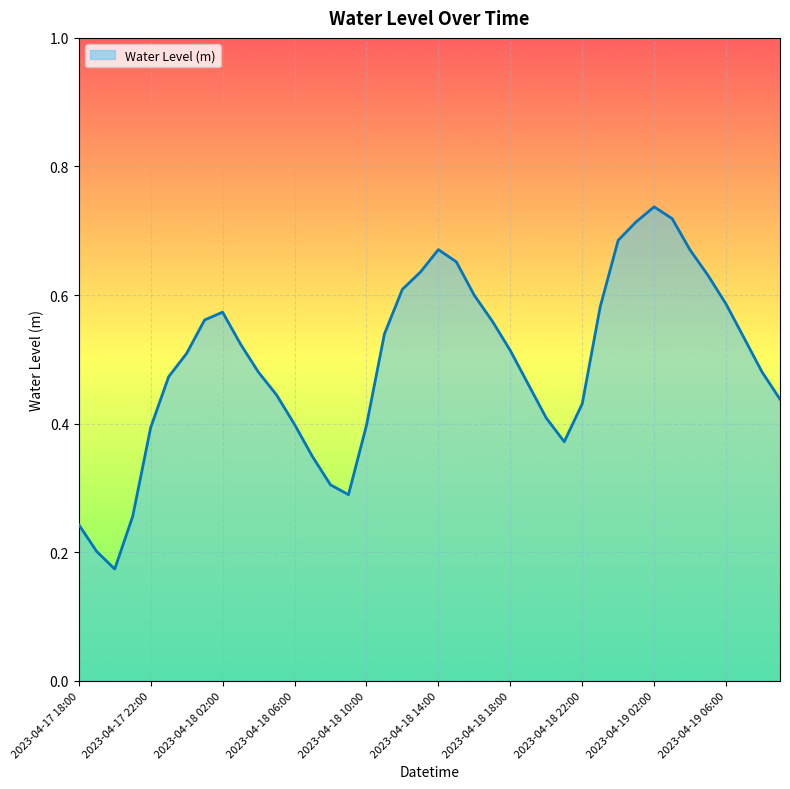

How many lines are shown in the chart?

1